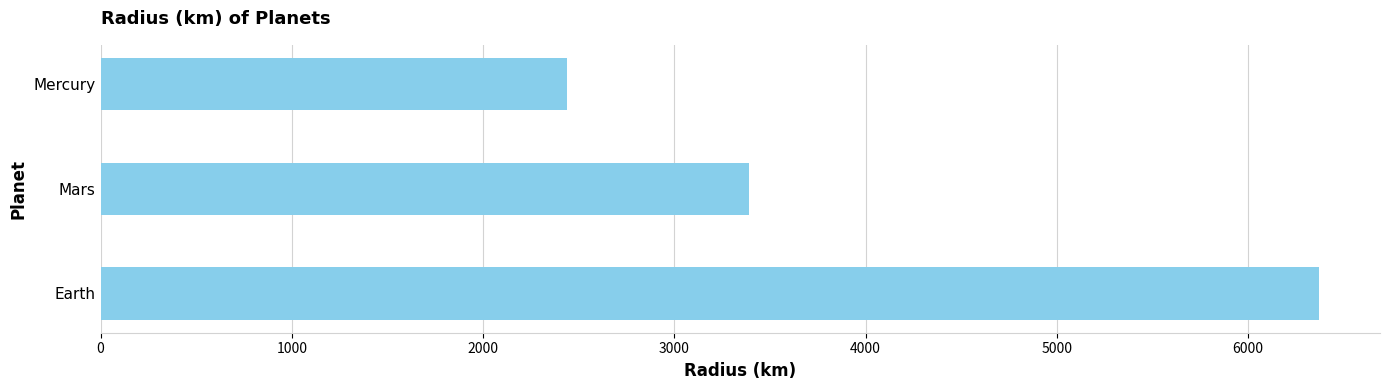

List the labels in order of value, smallest first.

Mercury, Mars, Earth